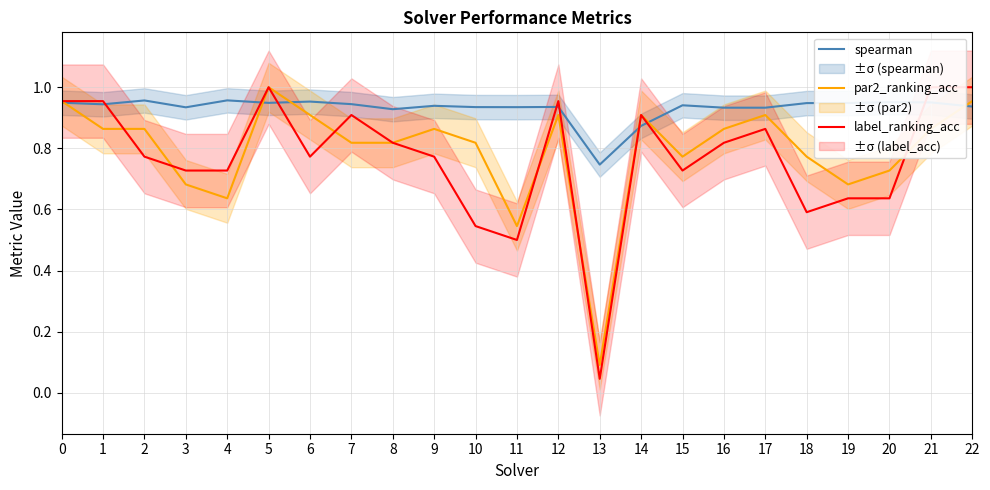

How many lines are shown in the chart?

3